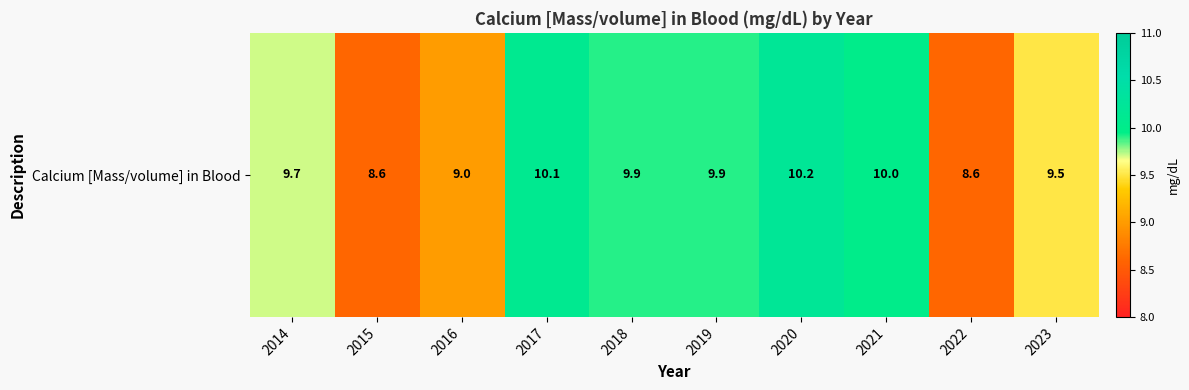

Read the value at 2018.

9.9